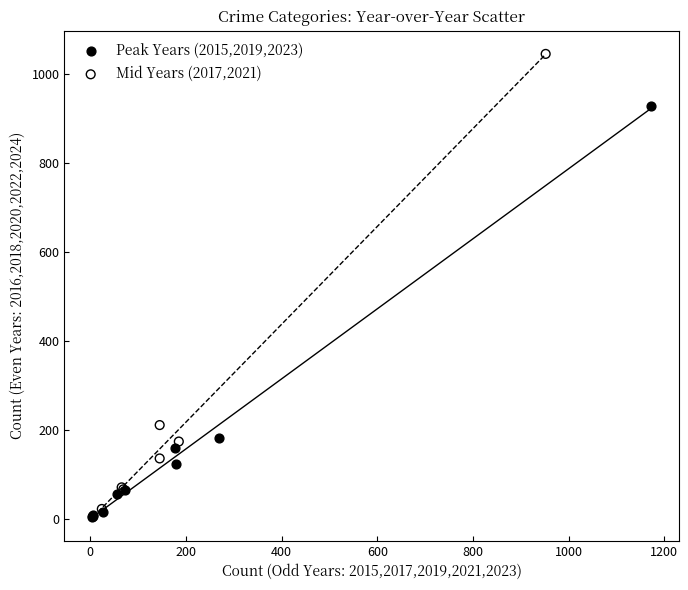

What are all the series names shown in the legend?

Peak Years (2015,2019,2023), Mid Years (2017,2021)